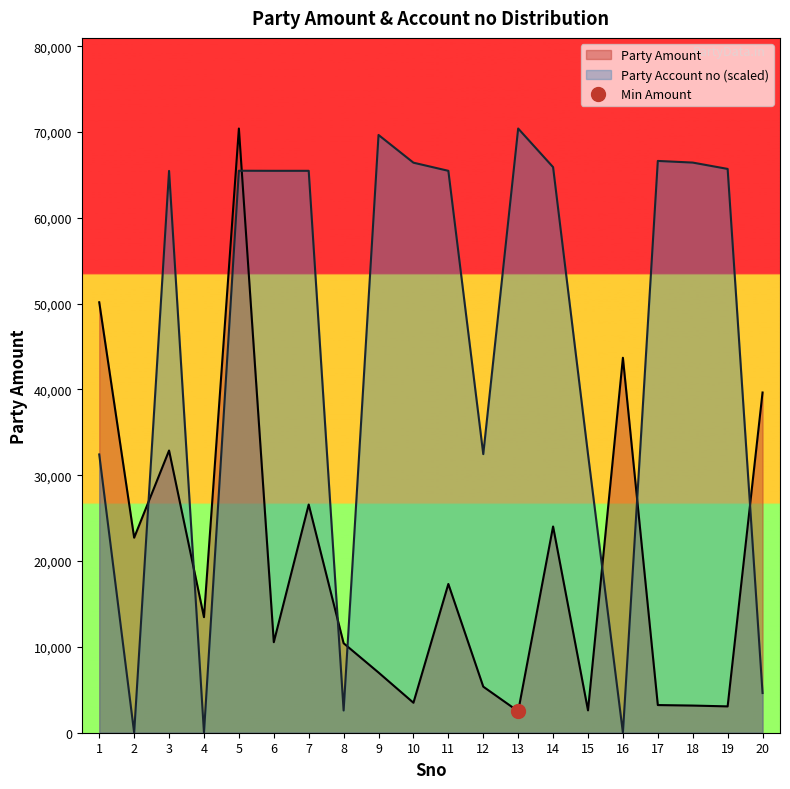

Where is the first local minimum for Party Amount?

2